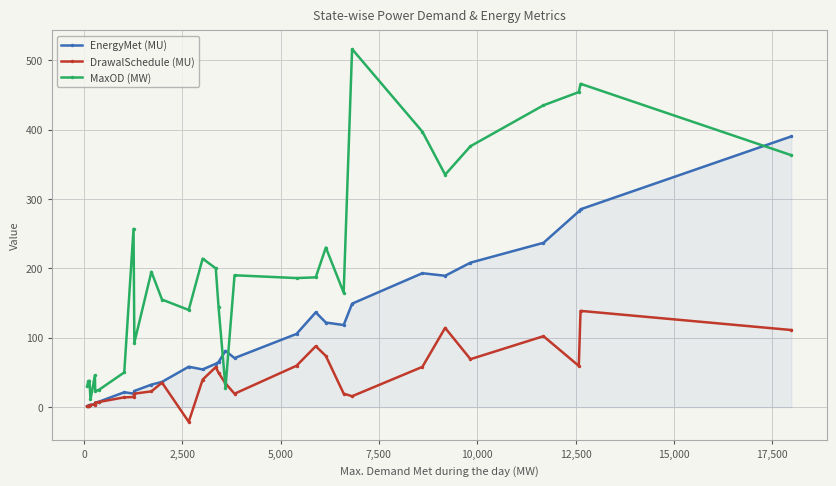

True or false: DrawalSchedule (MU) has more than 1 points higher than both neighbors.

True